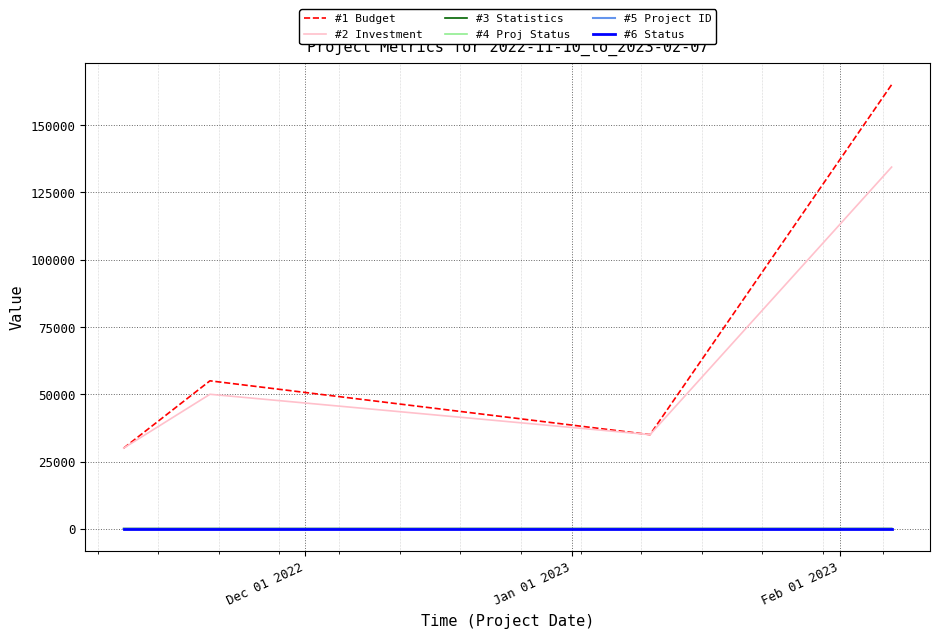

True or false: #1 Budget and #5 Project ID intersect in this chart.

False